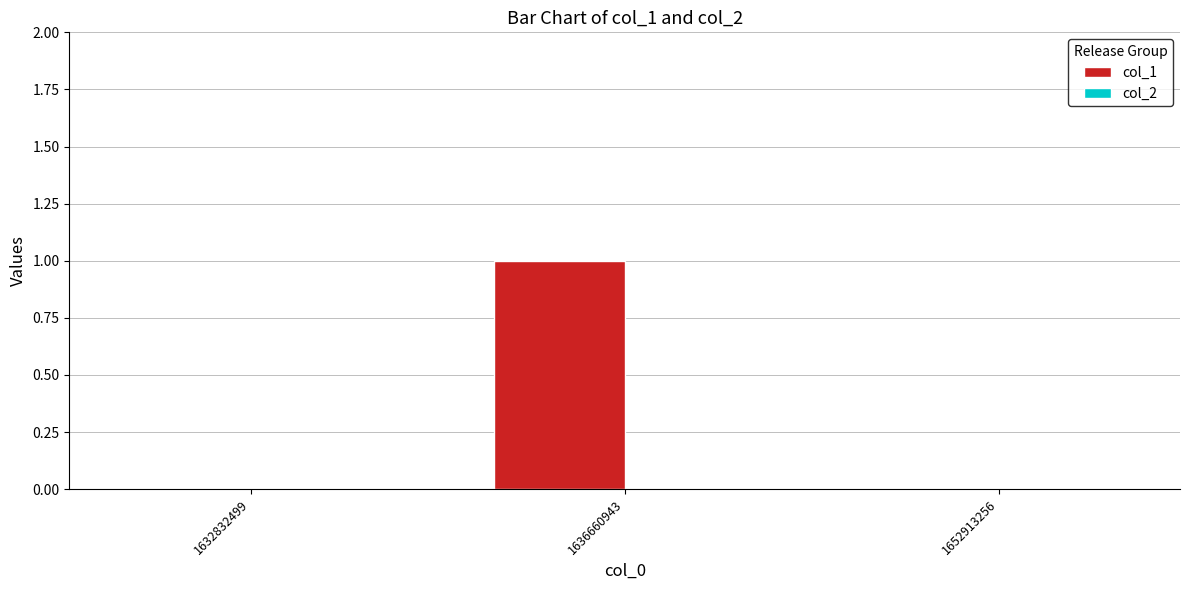

Which label corresponds to the largest value in the chart?

1636660943